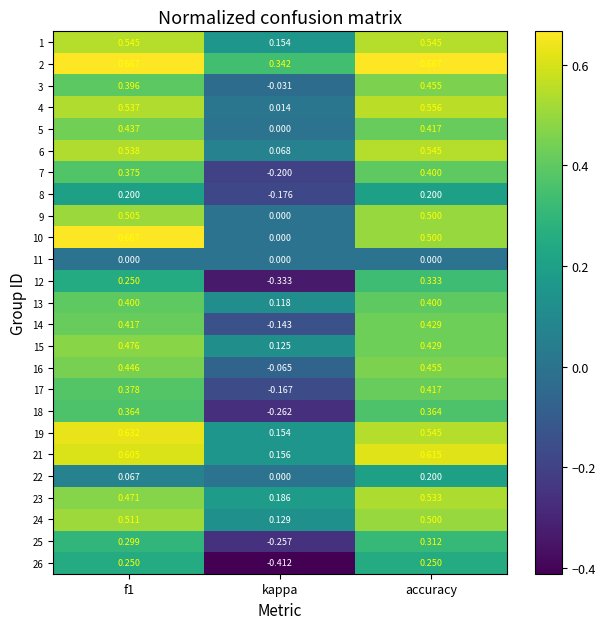

Is the value of 4 at accuracy greater than the value of 13 at kappa?

Yes